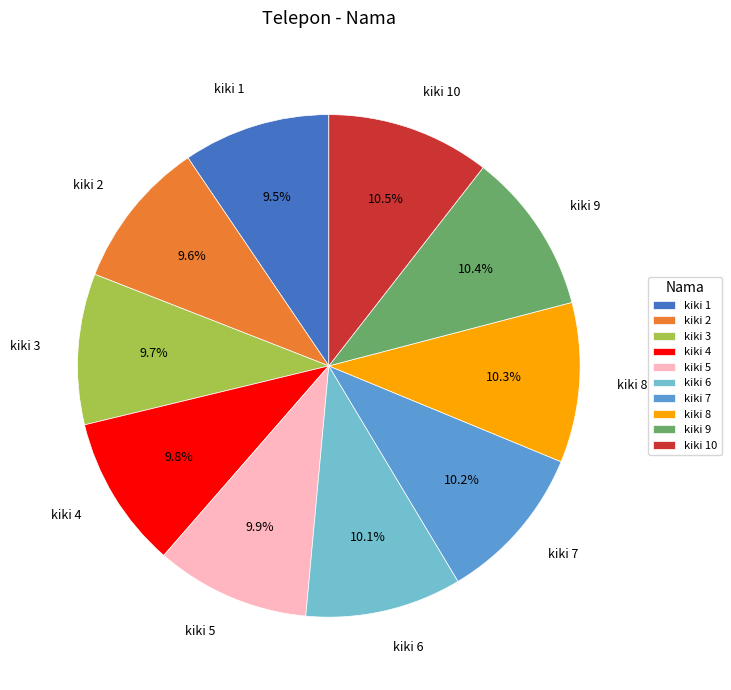

Is there a majority slice in this chart?

No